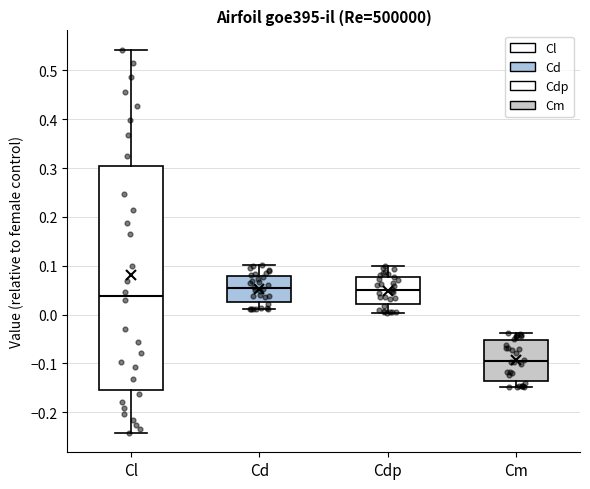

Where does the median line of the box for Cl sit on the y-axis? The values are not printed on the chart, so give them approximately, as read against the axis.

0.04